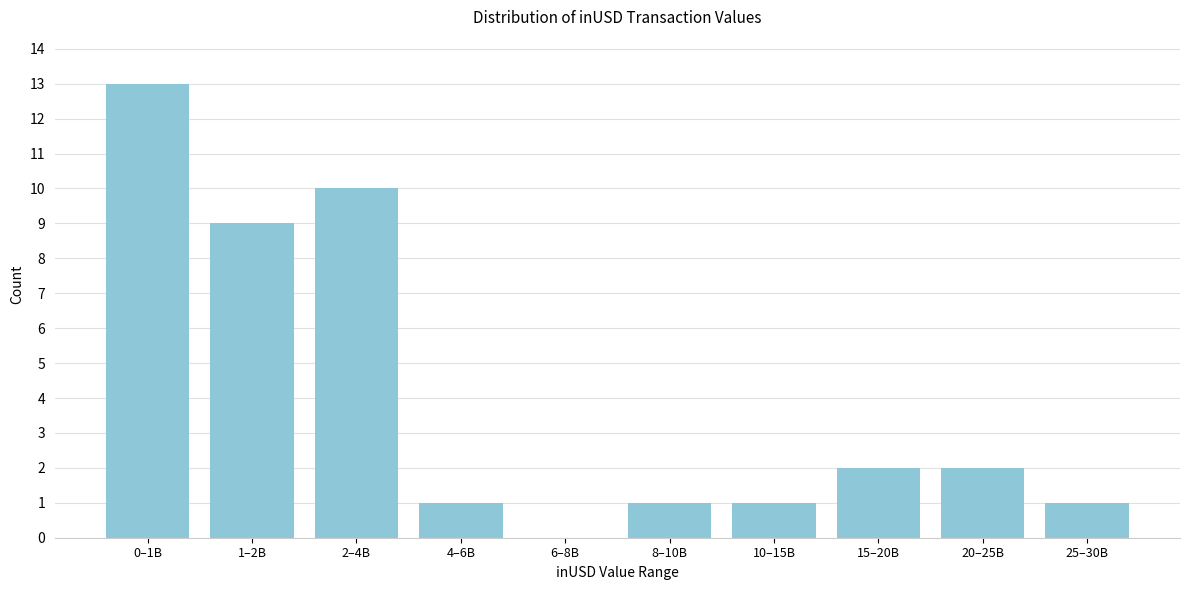

Reading left to right, transcribe all the data shown in this chart.

0–1B=13	1–2B=9	2–4B=10	4–6B=1	6–8B=0	8–10B=1	10–15B=1	15–20B=2	20–25B=2	25–30B=1